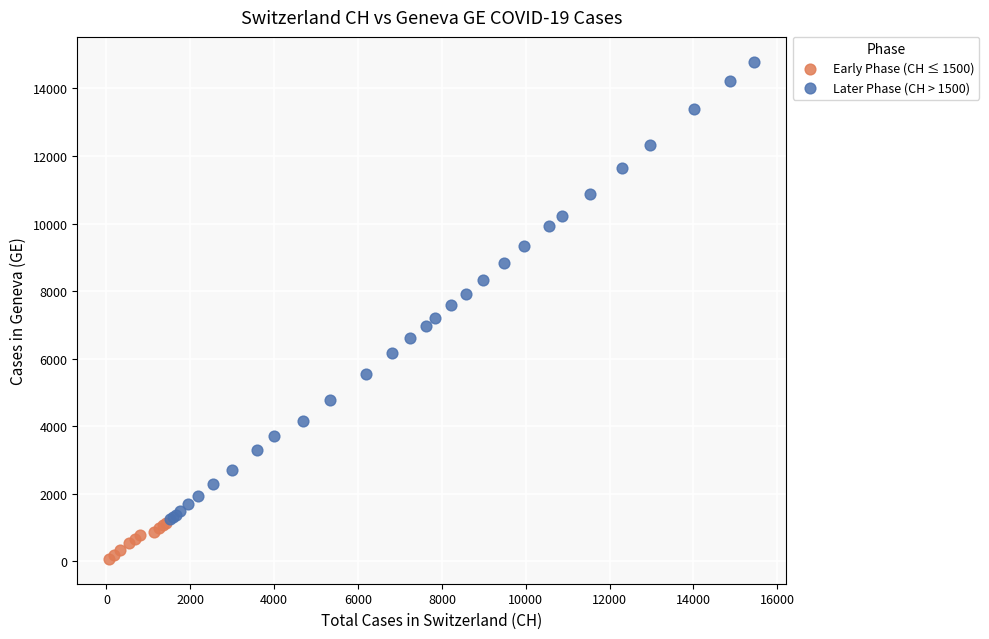

Which series contains the lowest Y value?

Early Phase (CH ≤ 1500)